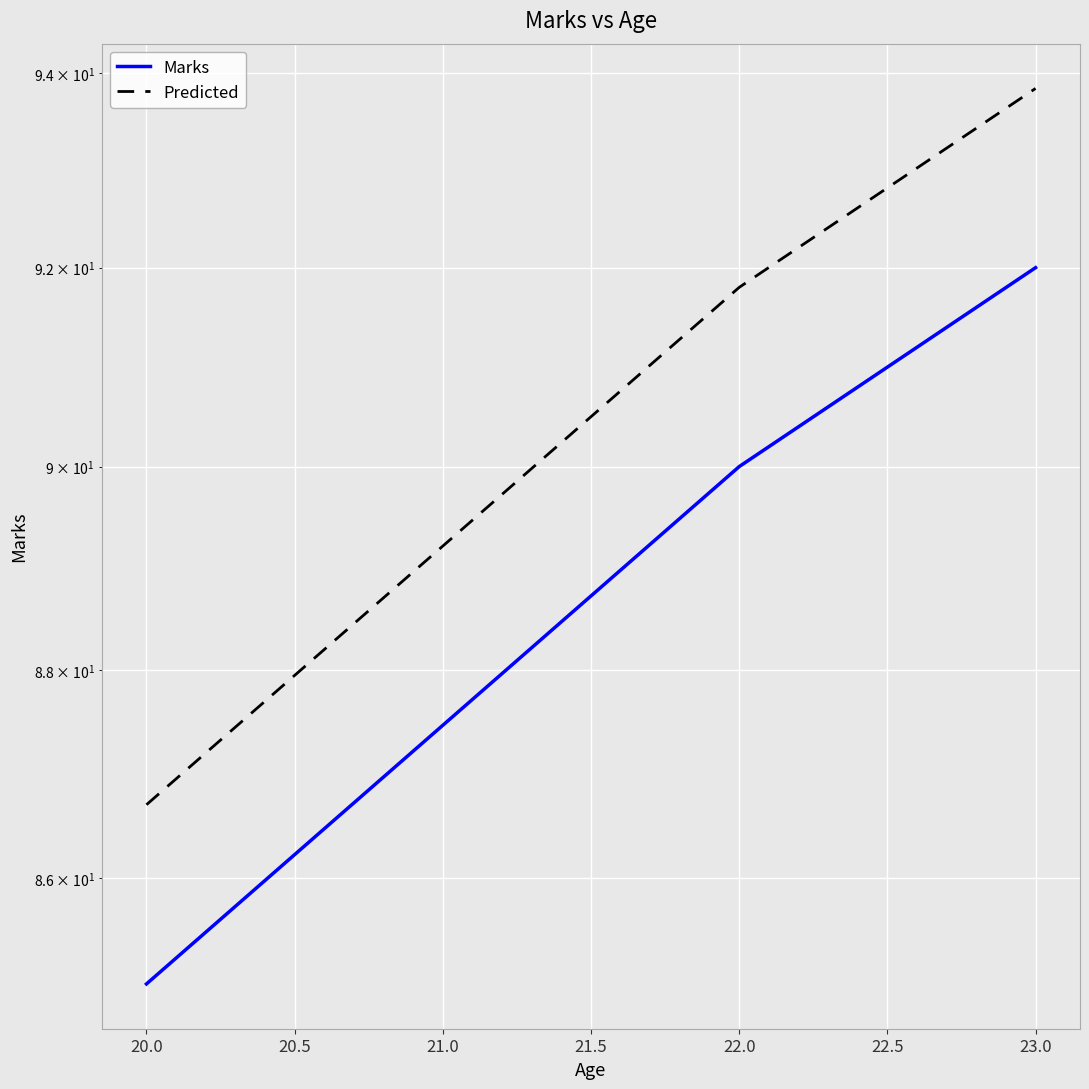

What is the greatest value displayed?

93.8